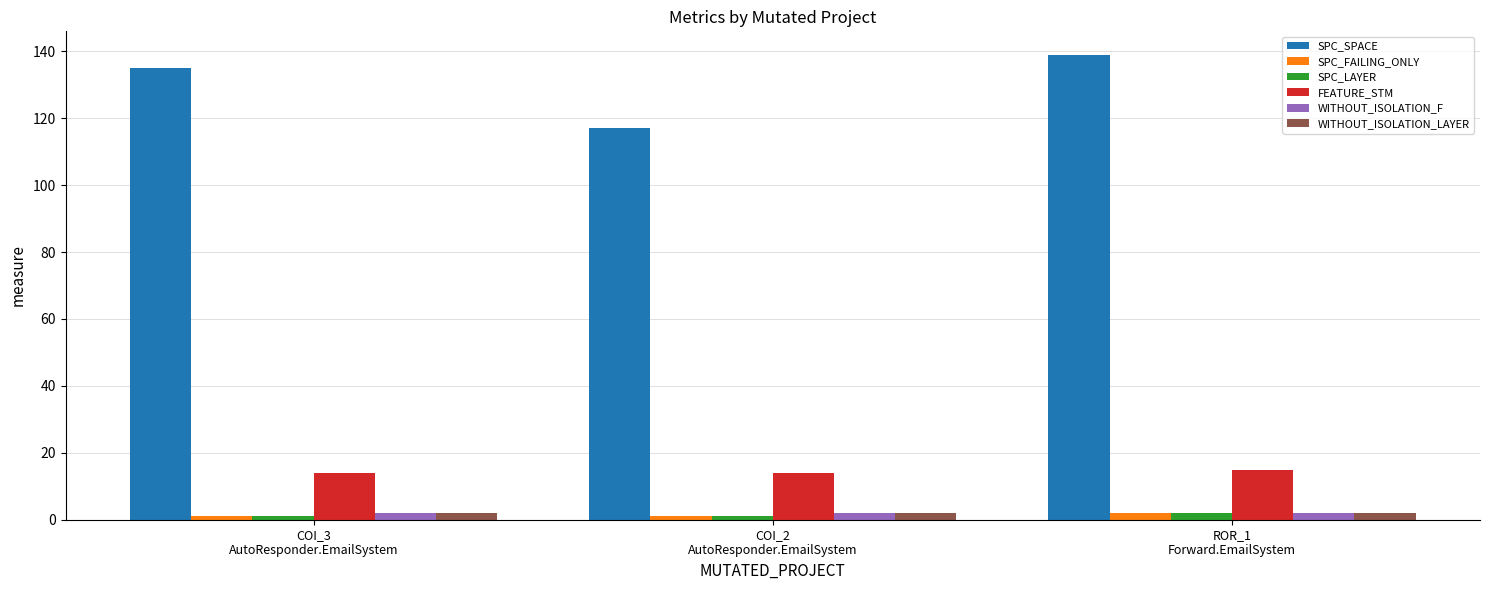

What is the label of the 1st bar from the right?

ROR_1
Forward.EmailSystem